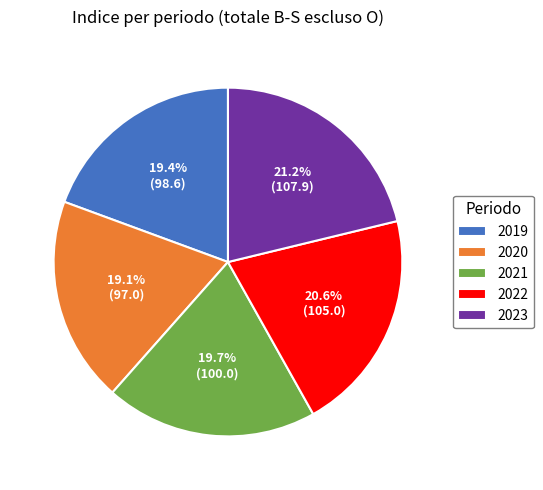

Do 2021 and 2020 together represent more than half of the pie?

No